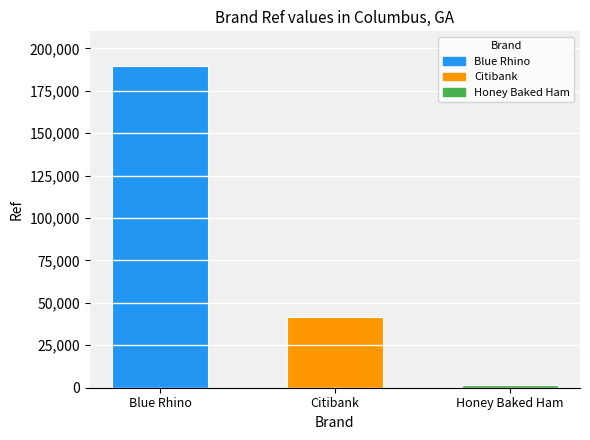

How many data points are less than 41520?

1